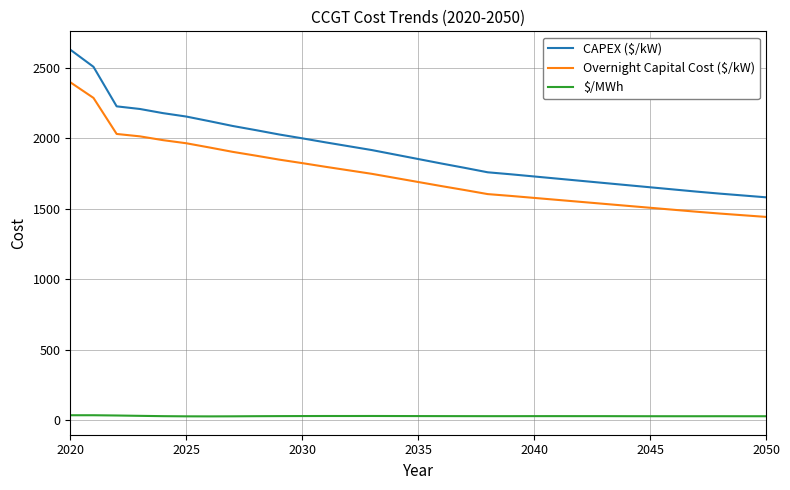

Rank the series by their maximum value, from lowest to highest.

$/MWh, Overnight Capital Cost ($/kW), CAPEX ($/kW)